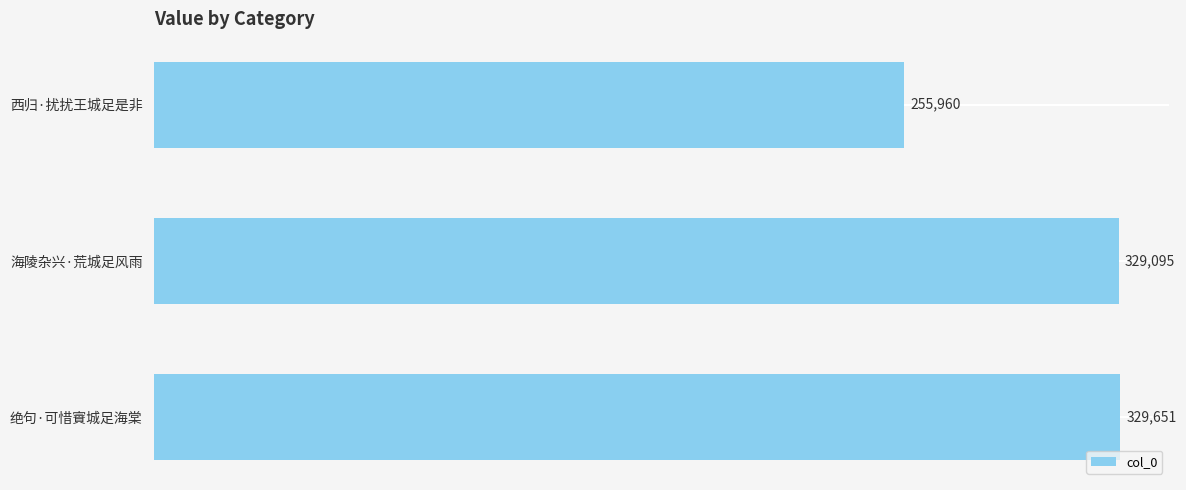

Which label corresponds to the largest value in the chart?

绝句·可惜賨城足海棠